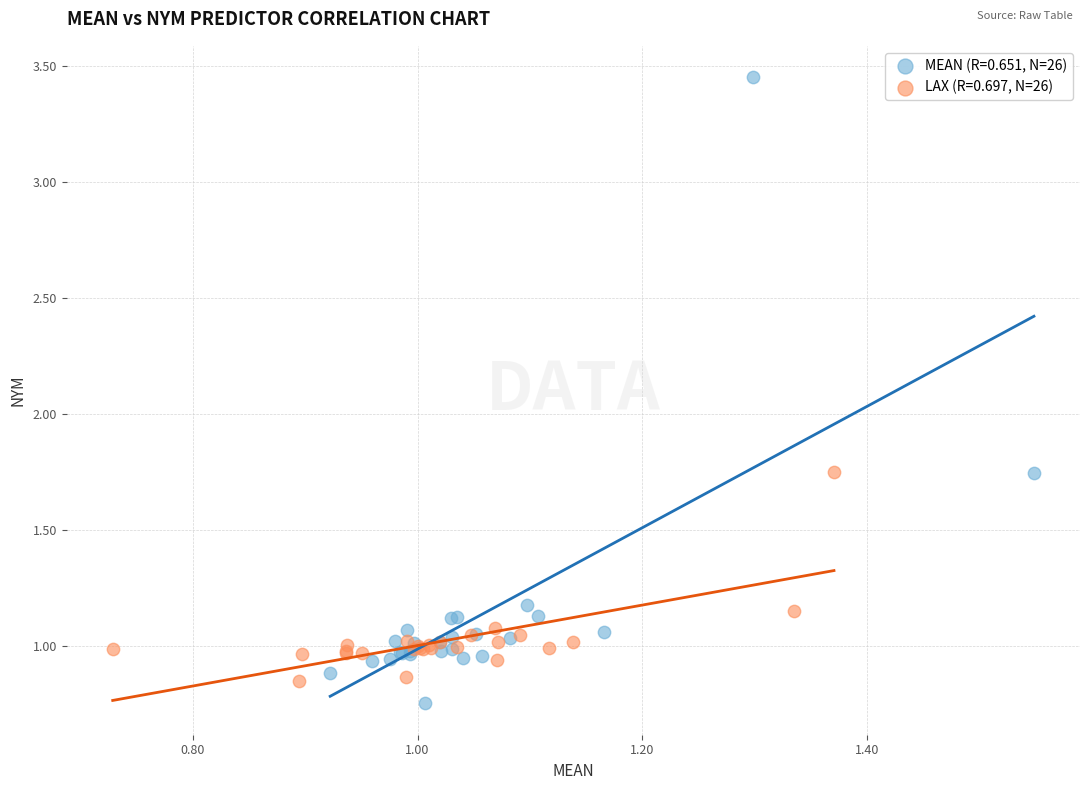

Which series contains the highest Y value?

MEAN (R=0.651, N=26)